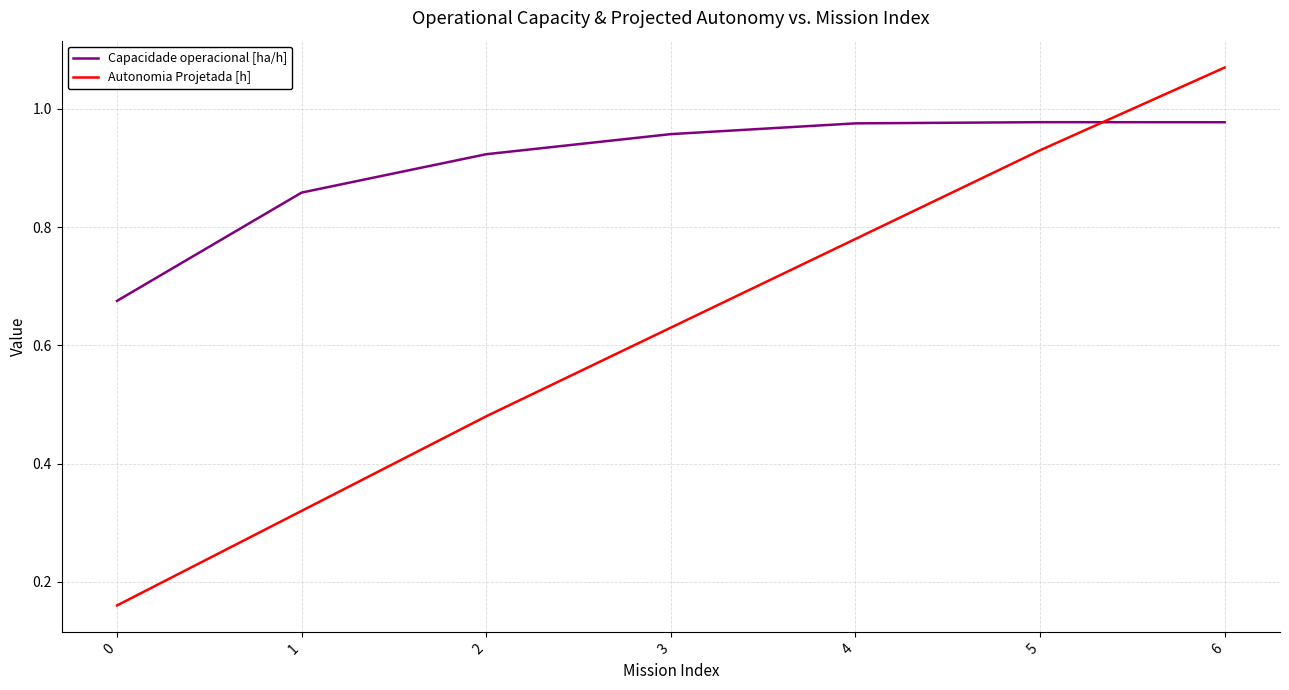

What is the difference between the highest and lowest values at 6?

0.1